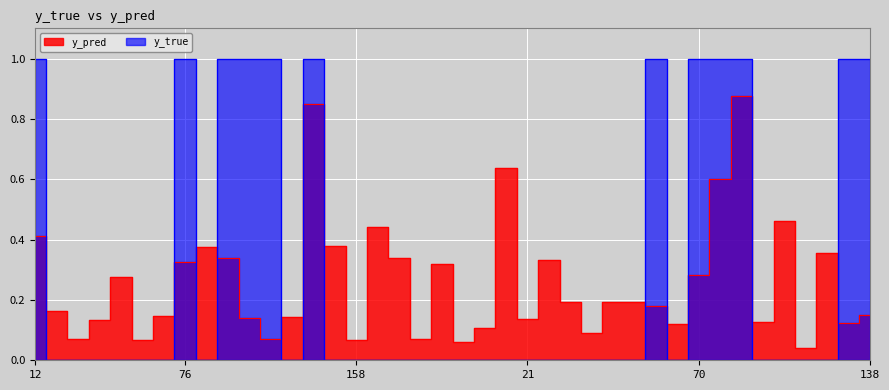

What is the label of the 33rd point from the right?

76